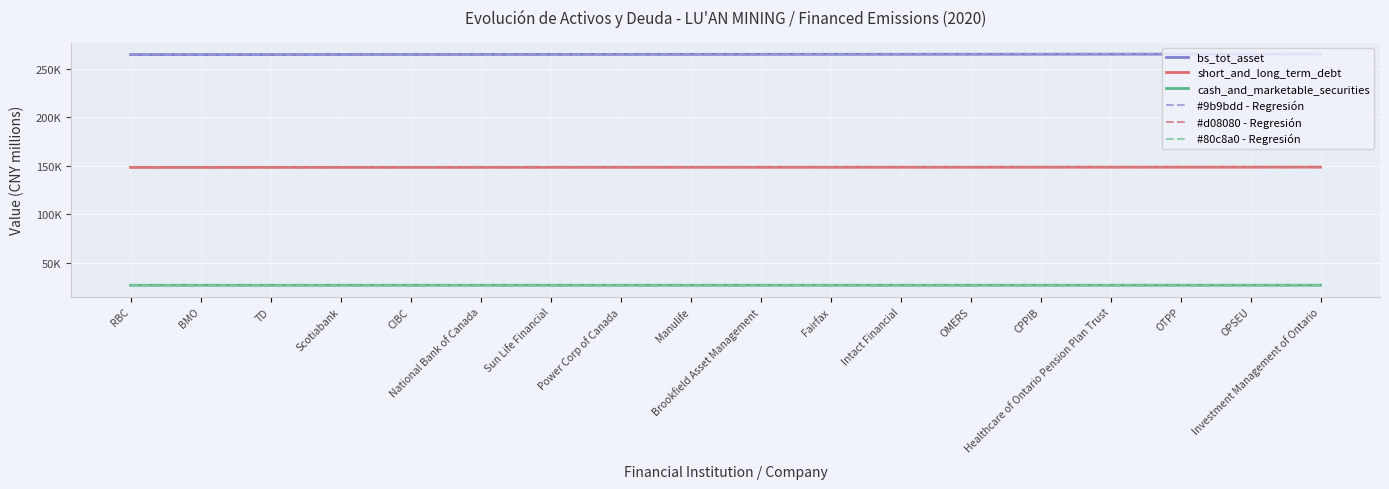

Is this an area chart (filled region under the line)?

No